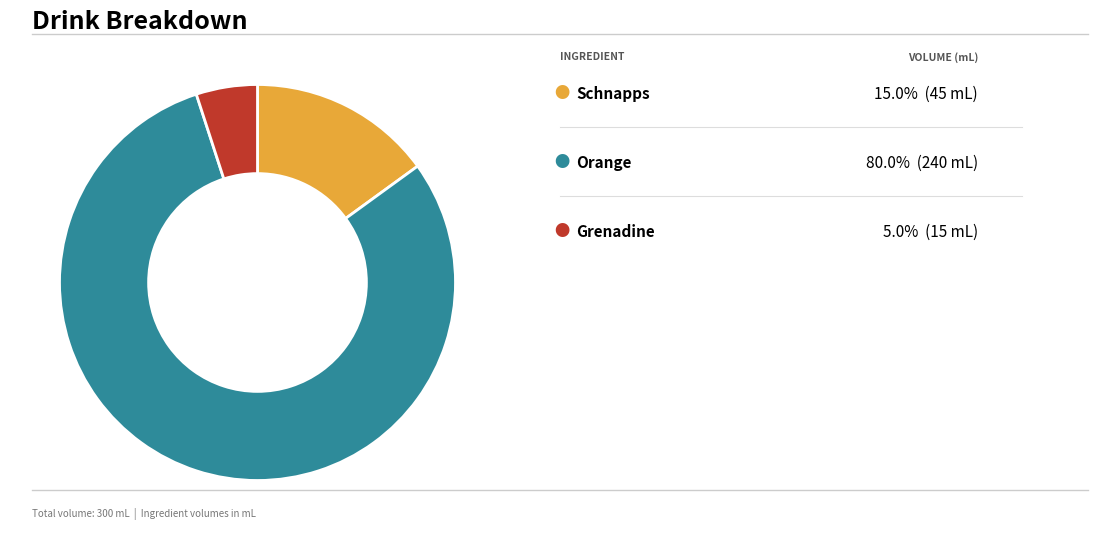

Does any single category account for the majority?

Yes